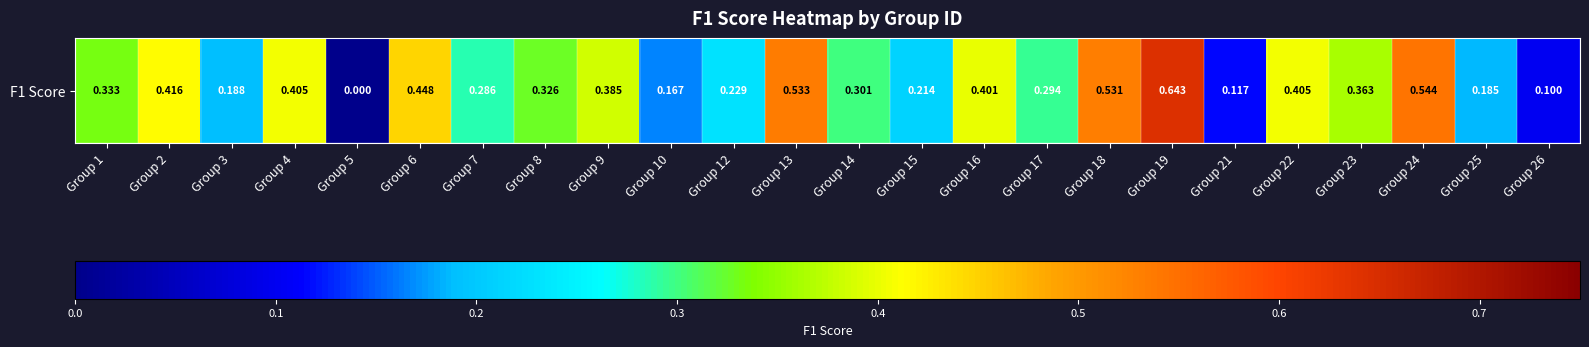

What is the difference between the values at Group 8 and Group 6?

0.1